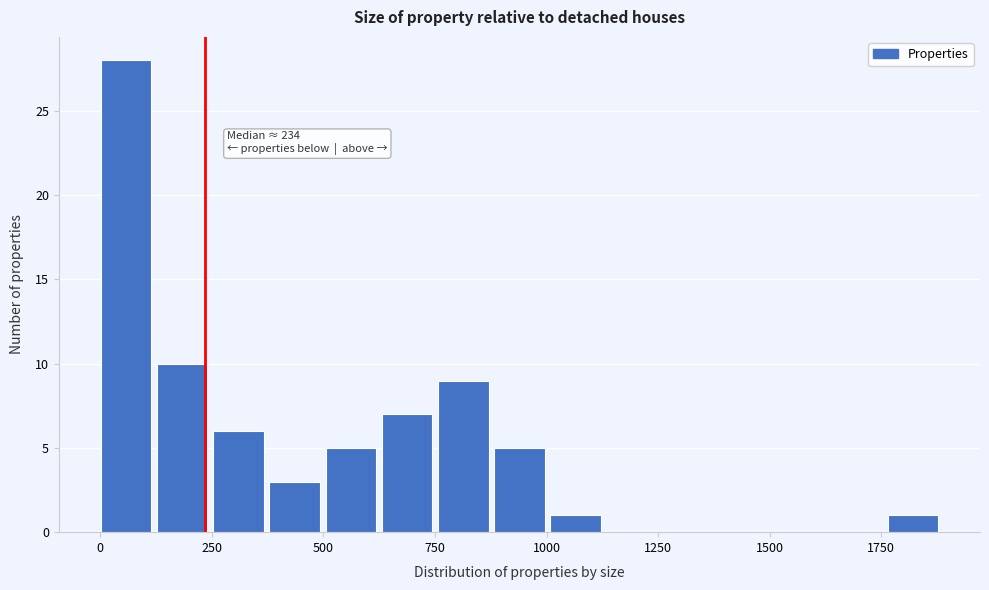

Read against the x-axis, roughly where is the centre of the tallest bar?

50